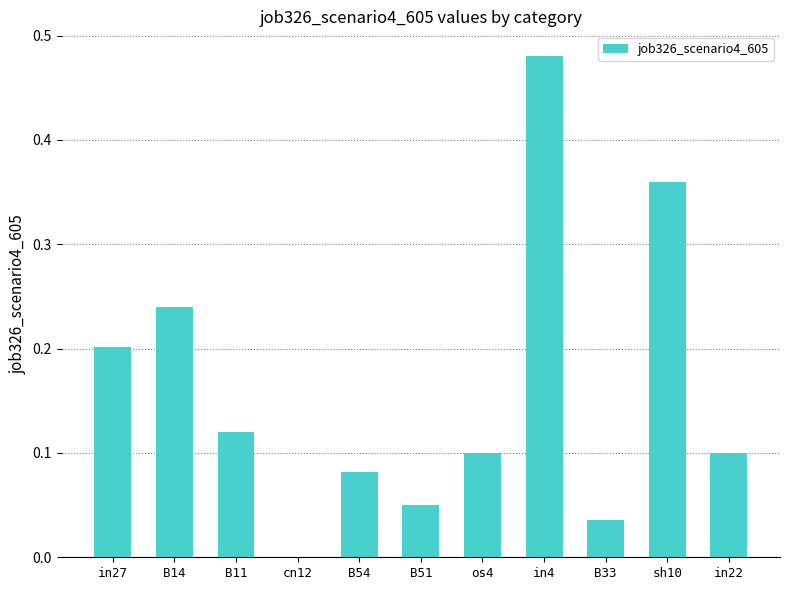

Is it true that the value at B14 is 0.2?

True